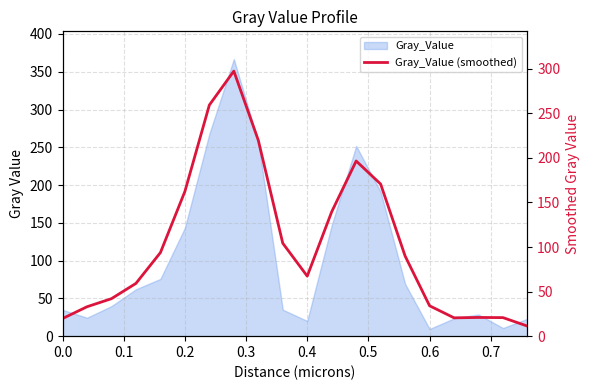

Reading left to right, extract all data points from this chart.

19.7	33.0	42.1	59.2	93.8	162.4	259.4	297.5	219.8	104.3	67.4	139.6	196.6	170.7	89.9	34.1	20.6	21.0	20.8	11.3